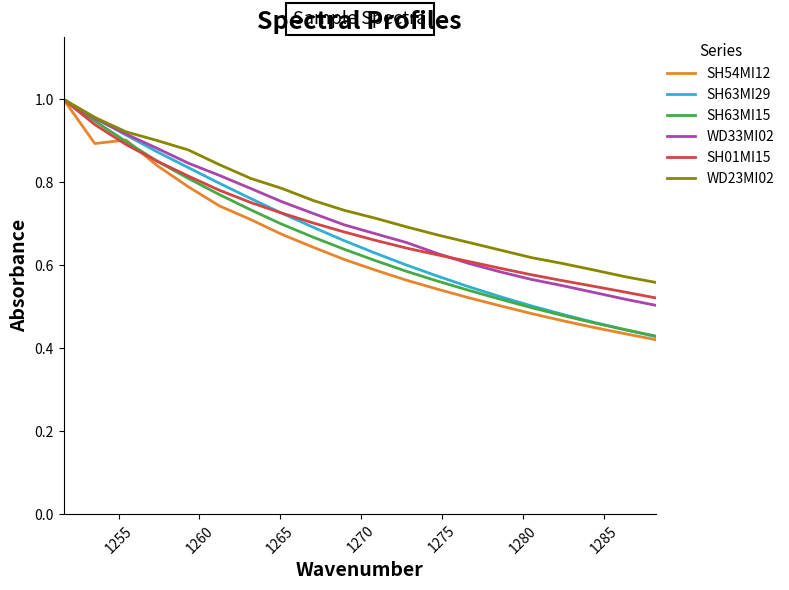

What is the sum of all SH63MI15 values?

13.1